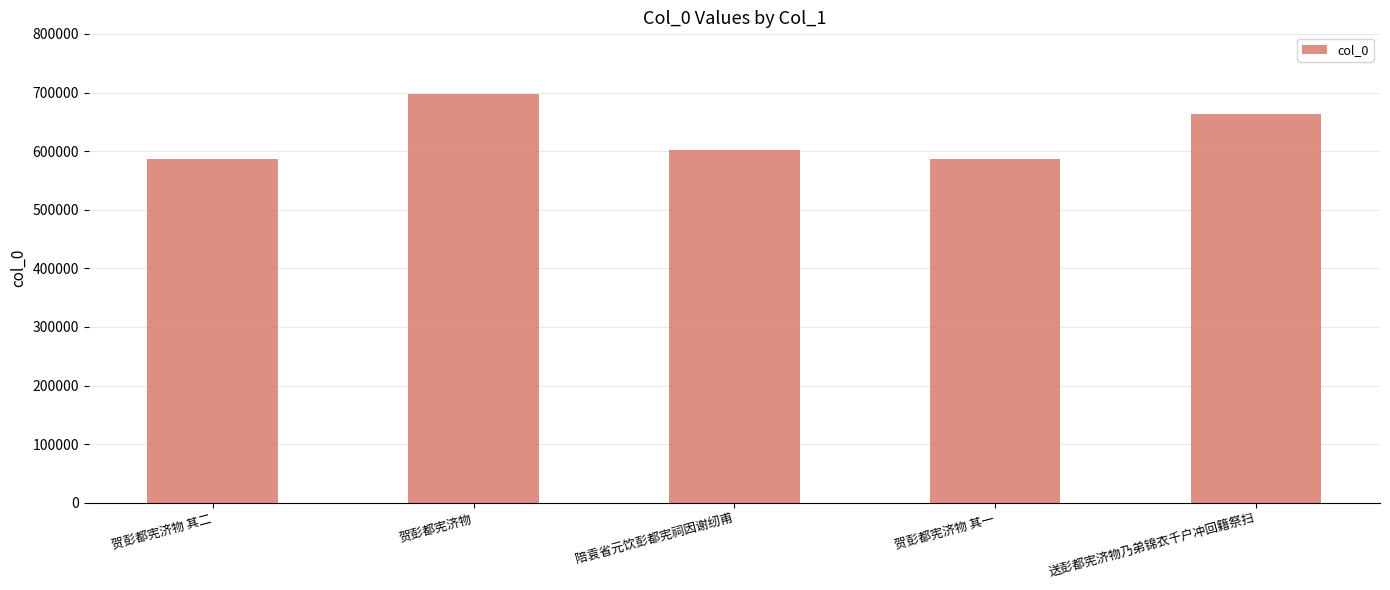

Between 贺彭都宪济物 and 贺彭都宪济物 其二, which is larger?

贺彭都宪济物